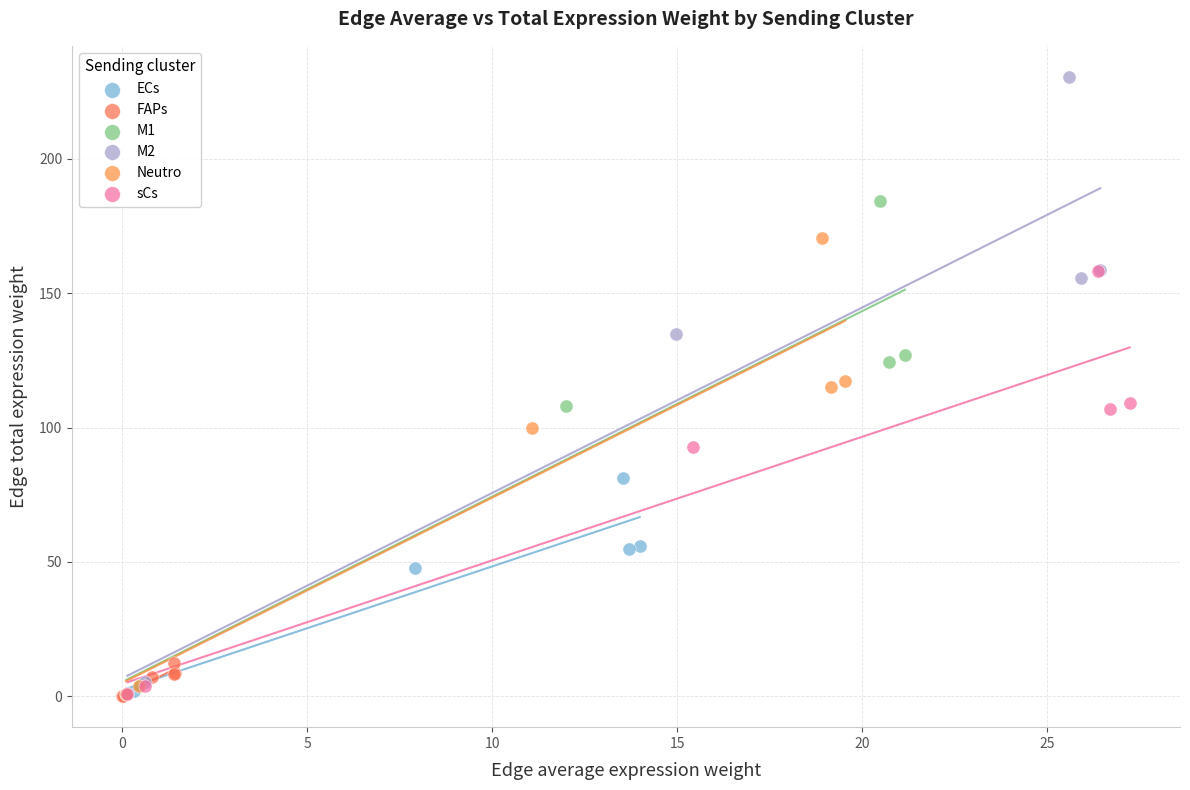

What are all the series names shown in the legend?

ECs, FAPs, M1, M2, Neutro, sCs